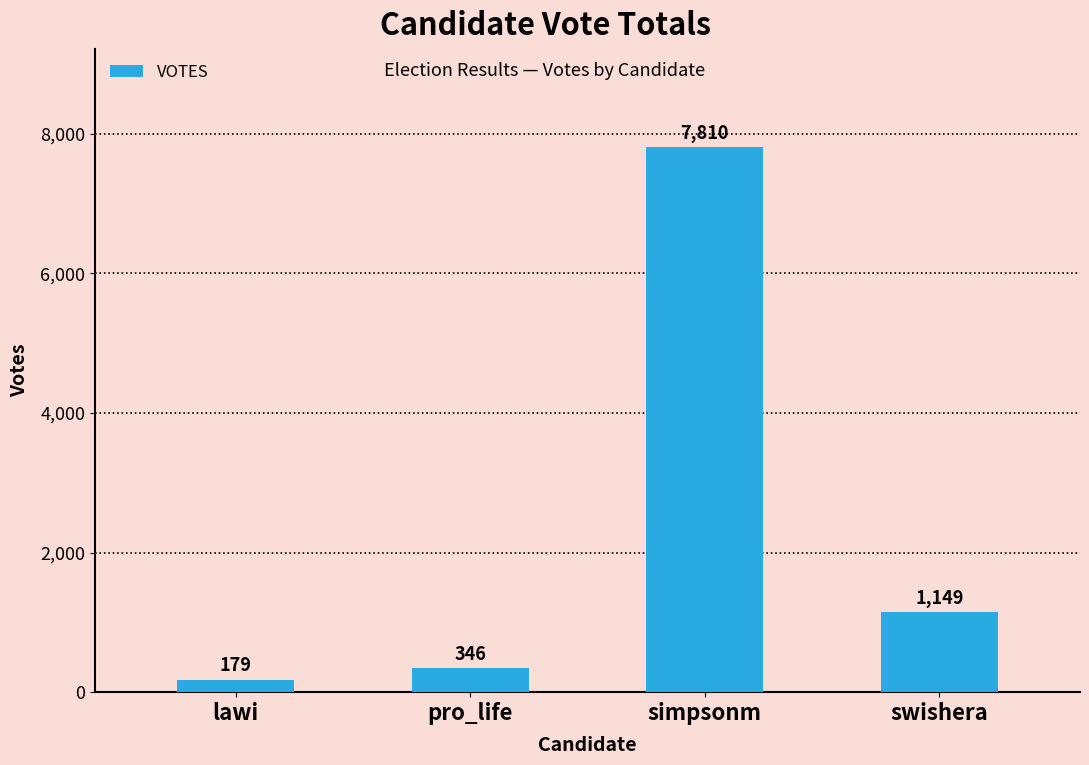

What is the value of the 3rd bar from the left?

7810